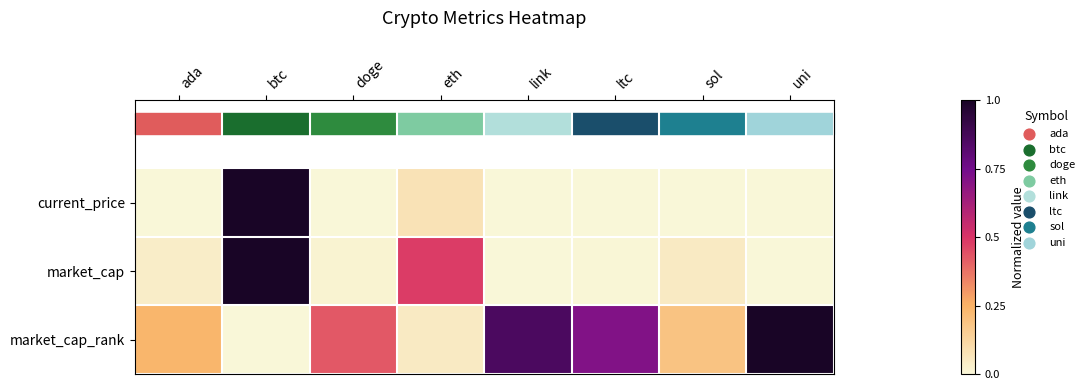

What is the greatest value displayed?

1.0